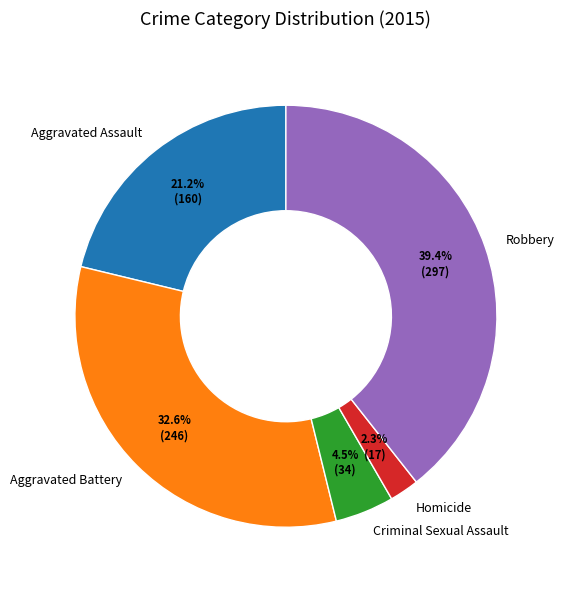

What is the smallest slice in the pie chart?

Homicide